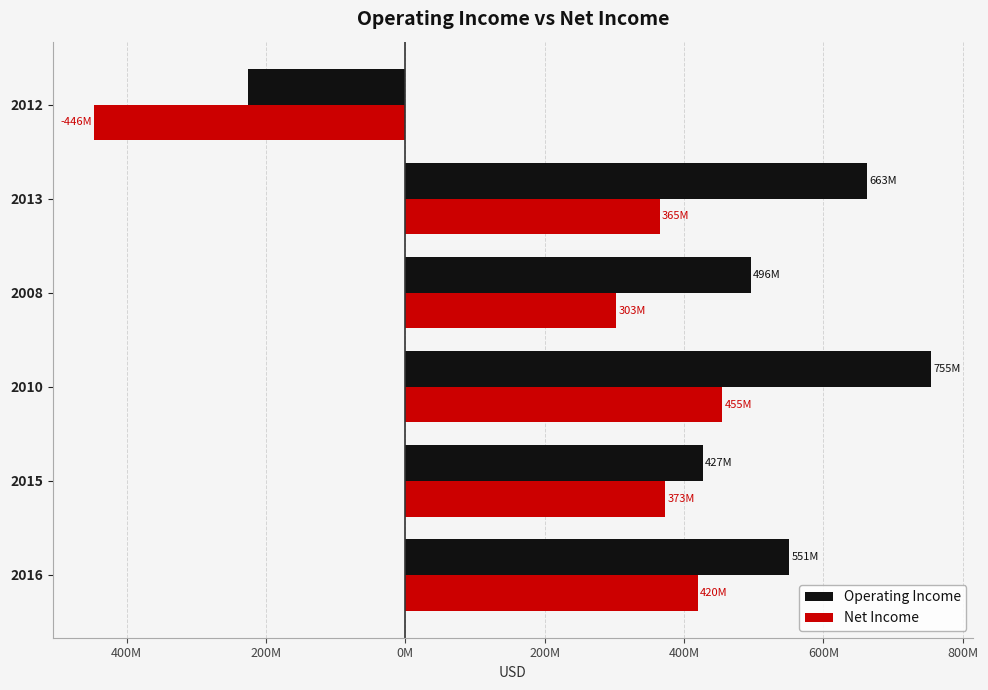

What are all the series names shown in the legend?

Operating Income, Net Income